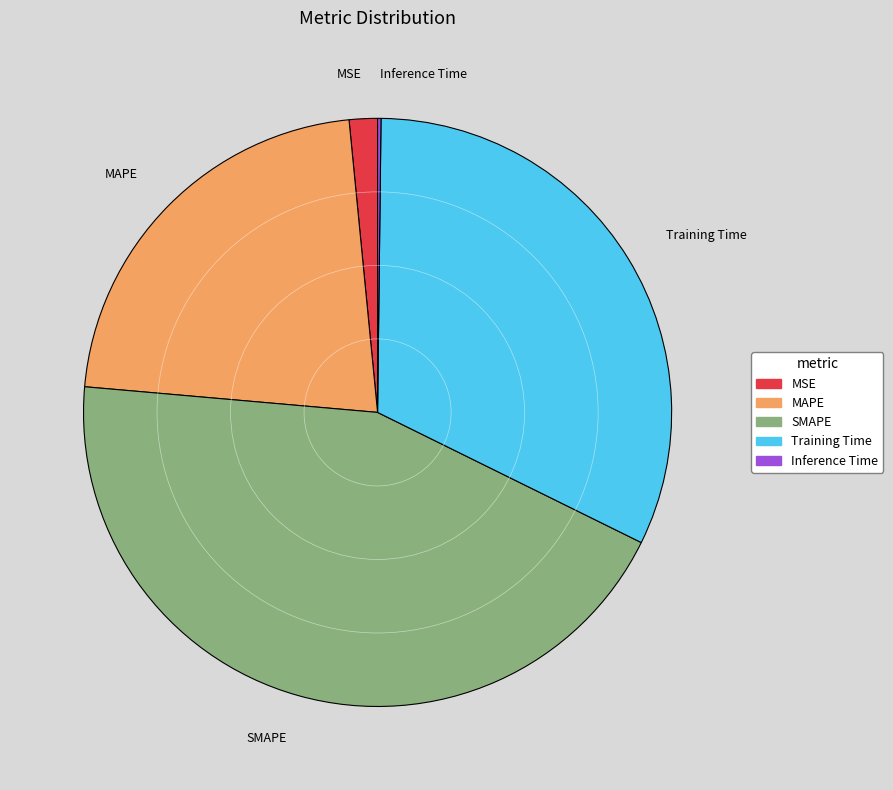

Is there any slice that represents more than half of the pie?

No